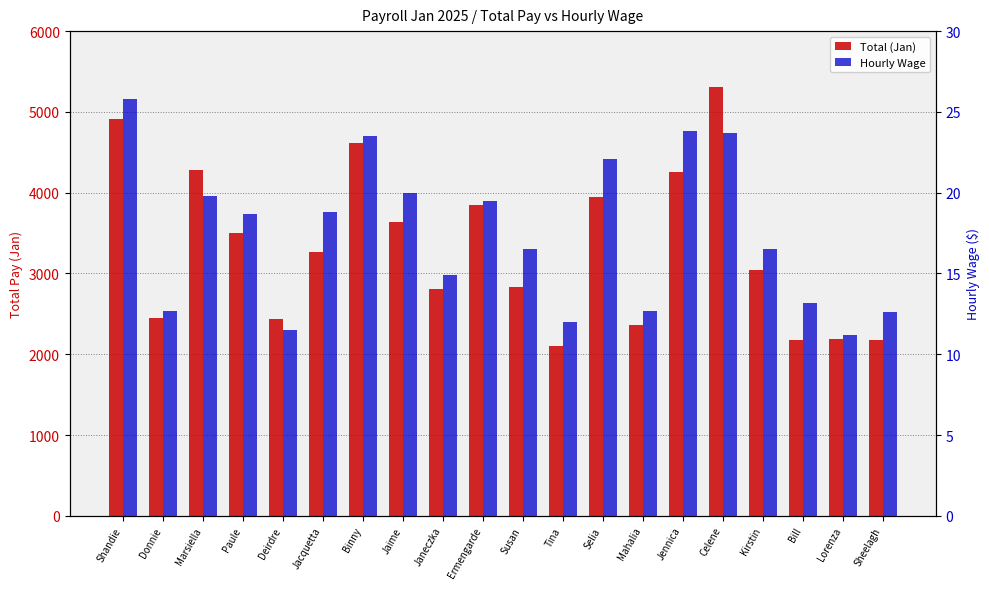

What is the label of the 1st bar from the right?

Sheelagh